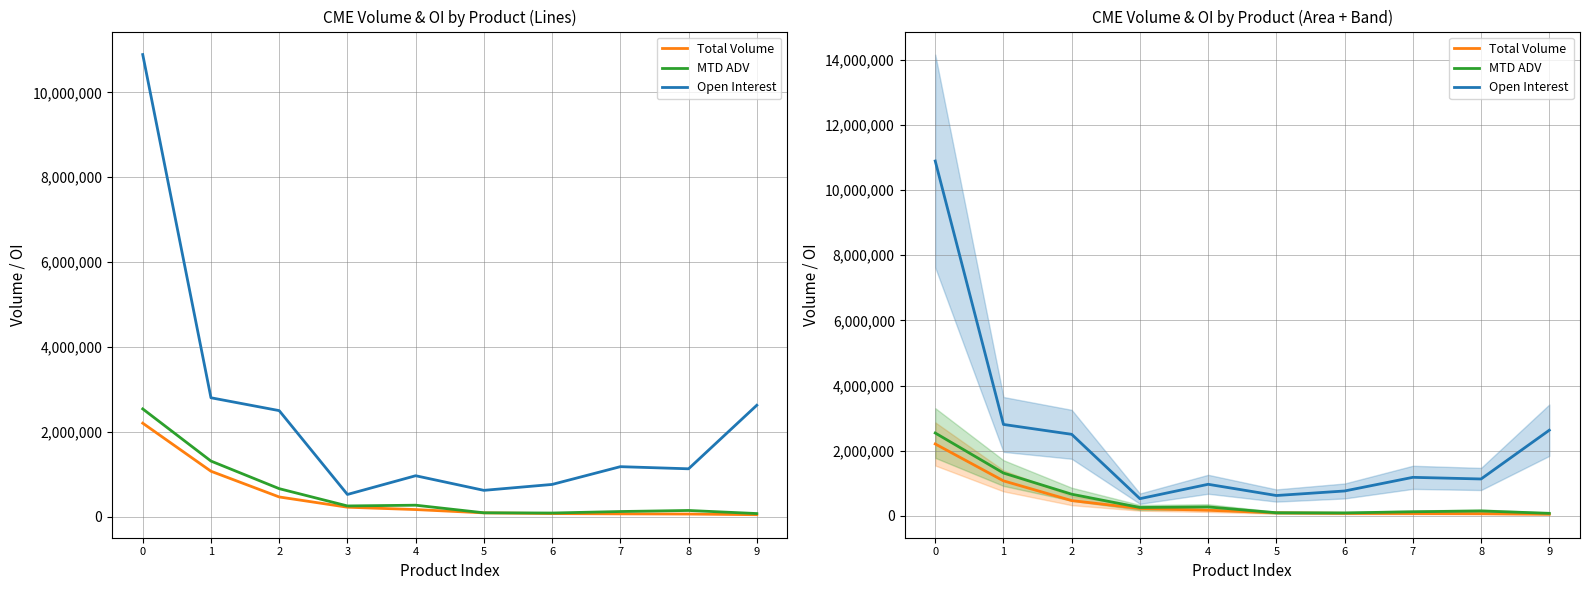

What is the average value of the Total Volume series?

451202